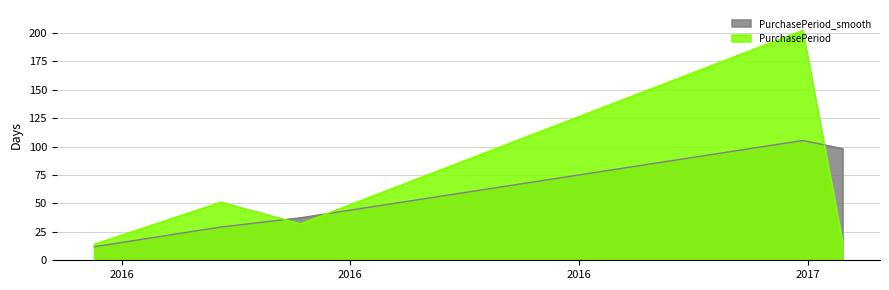

What is the label of the 3rd point from the right?

2016-07-12